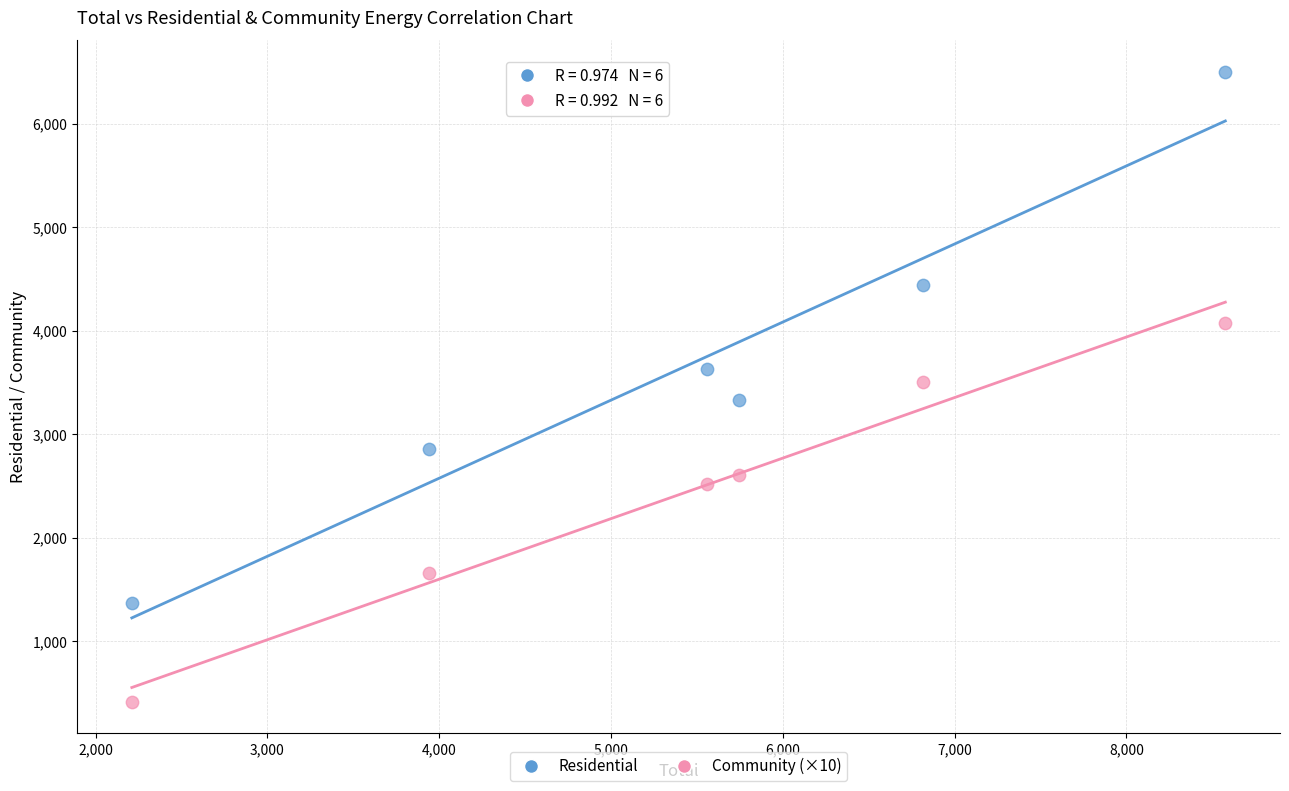

Which series reaches the minimum Y coordinate?

Community (×10)